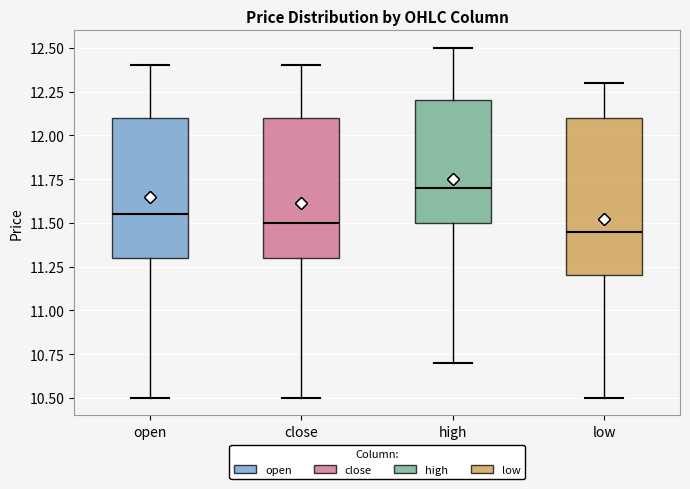

Where is the upper edge of the box for open on the y-axis? The values are not printed on the chart, so give them approximately, as read against the axis.

12.10